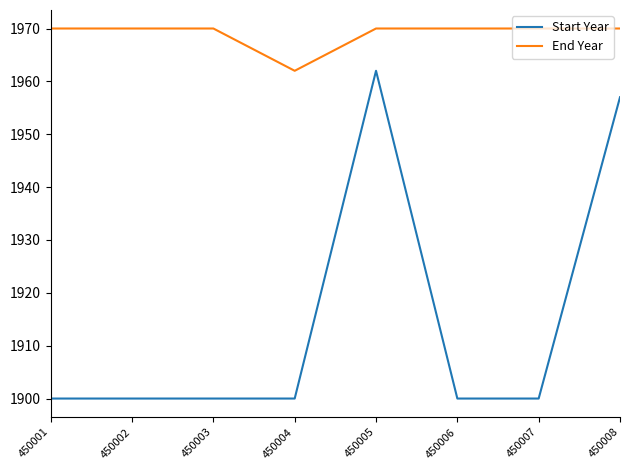

What is the difference between the maximum and minimum values in the End Year series?

8